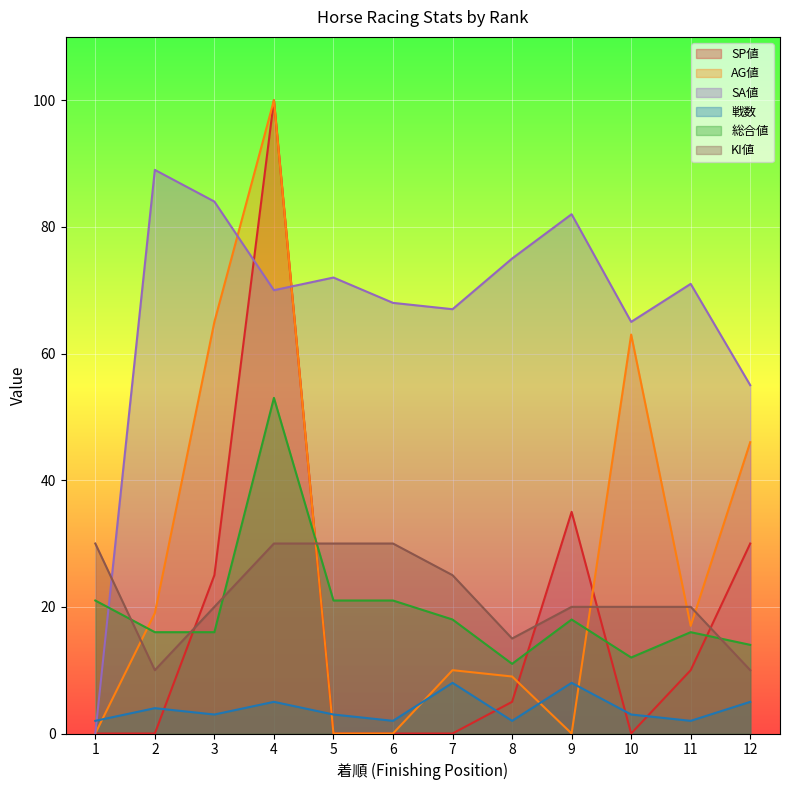

How many lines are shown in the chart?

6